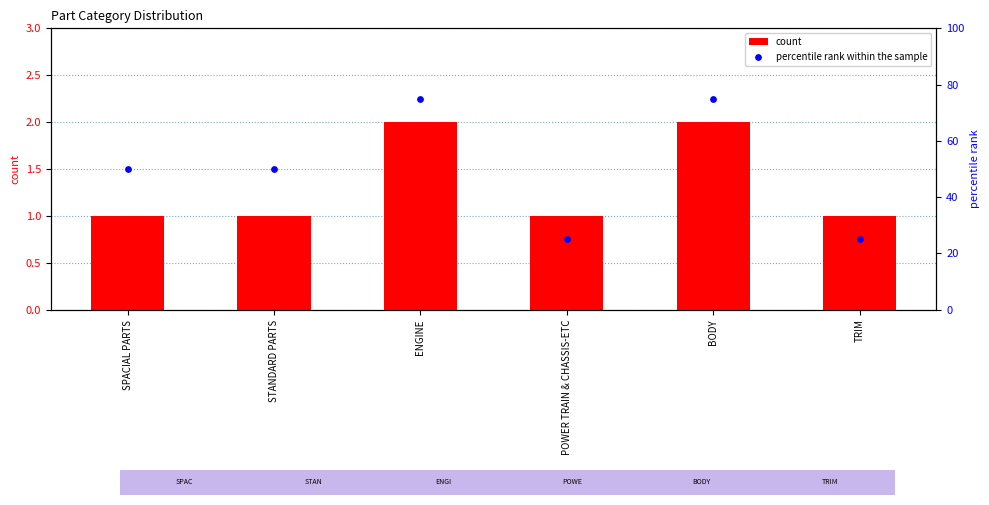

What is the total value across all series at ENGINE?

77